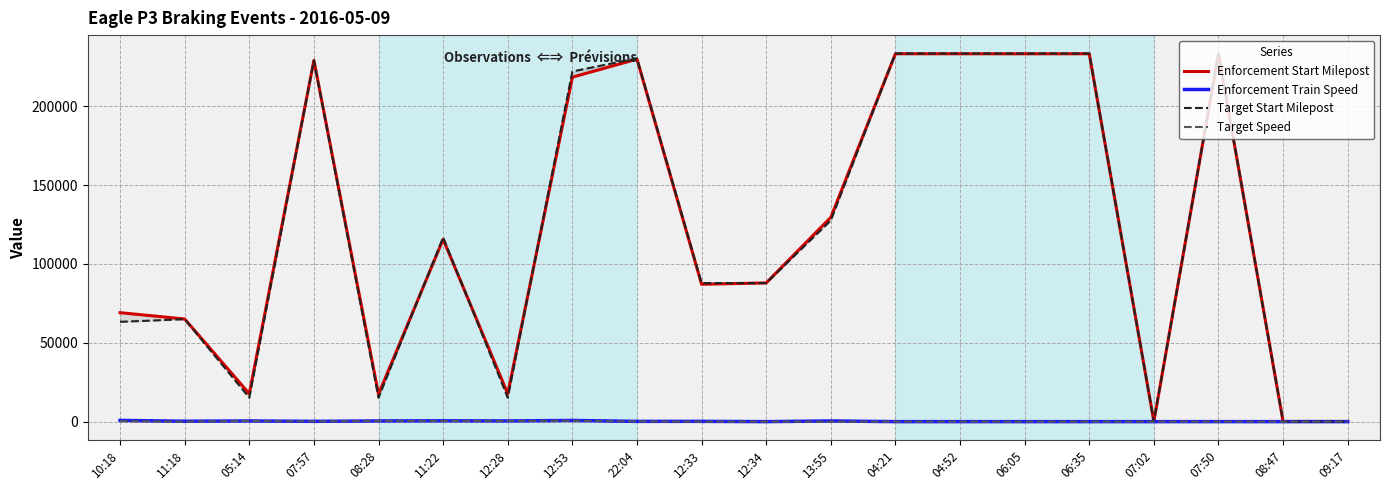

Reading left to right, list all the values displayed in this chart.

Enforcement Start Milepost: 69108	65100	17686	229142	17395	115656	17699	218504	229918	87152	87984	129577	233338	233334	233320	233336	121	233344	118	116
Enforcement Train Speed: 778	273	435	194	436	533	443	739	171	190	6	437	8	7	7	7	8	7	5	5
Target Start Milepost: 63309	64955	15167	229055	15167	116838	15167	222090	230436	87889	87889	127587	233491	233491	233491	233491	1	233491	1	1
Target Speed: 280	0	450	150	450	400	450	550	150	0	0	0	0	0	0	0	0	0	0	0